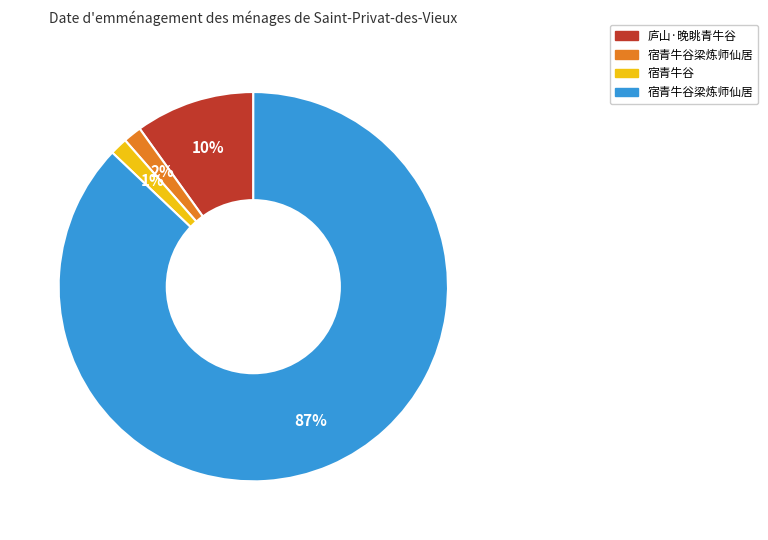

To the nearest percent, what is the difference between the largest and smallest slice percentages?

86%